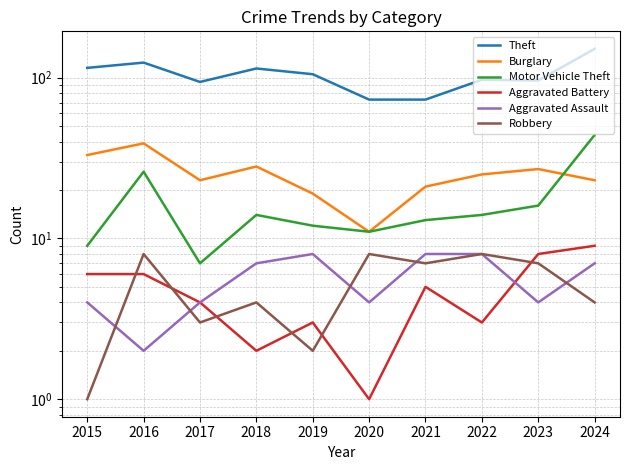

How many series are shown in this chart?

6